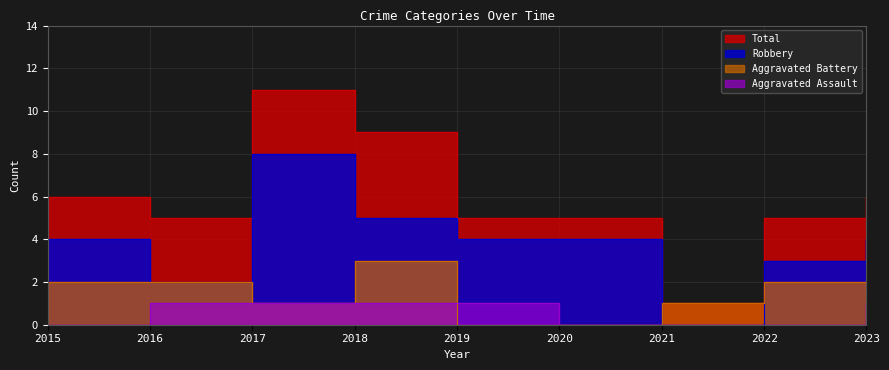

How many lines are shown in the chart?

4